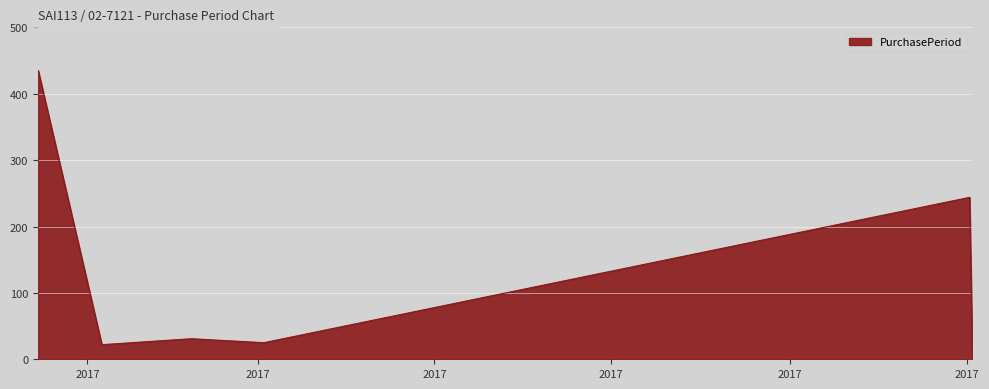

True or false: there are more than 2 points higher than both neighbors.

False